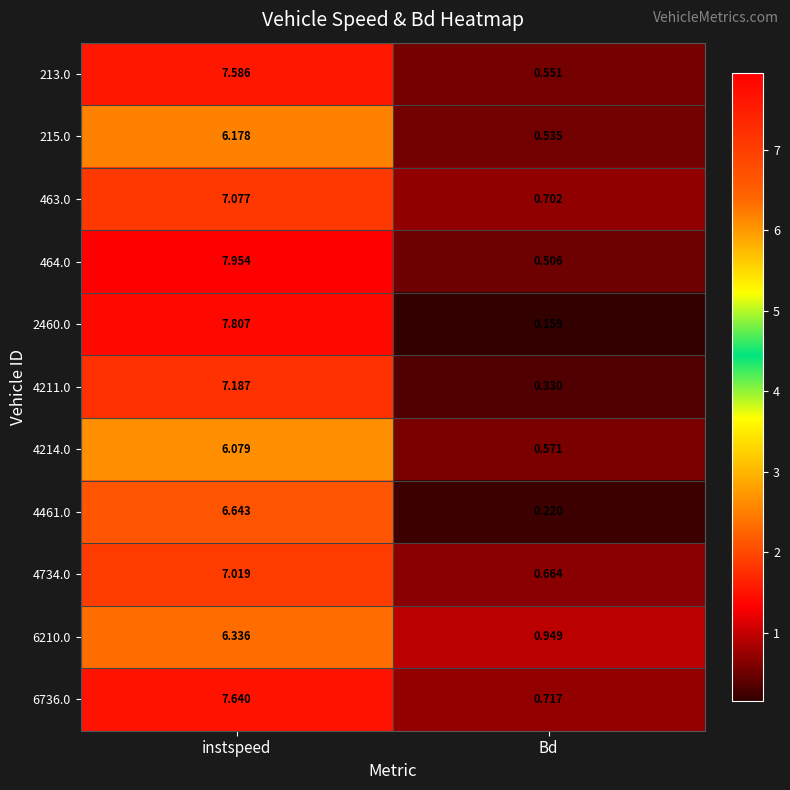

List the labels in order of 4214.0 value, largest first.

instspeed, Bd